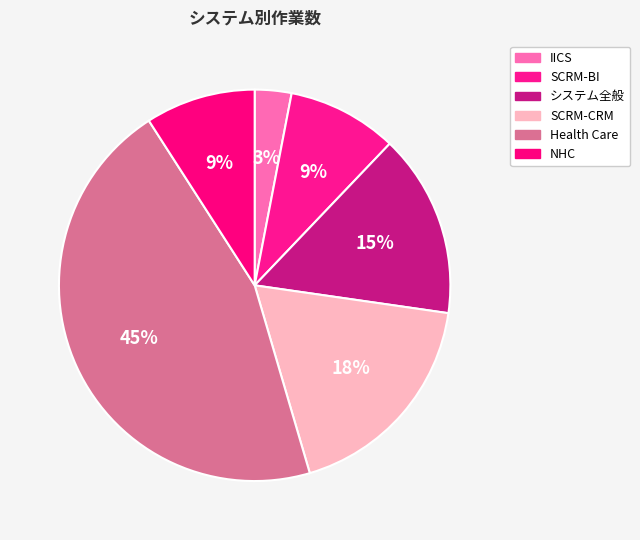

How many segments does this pie chart have?

6